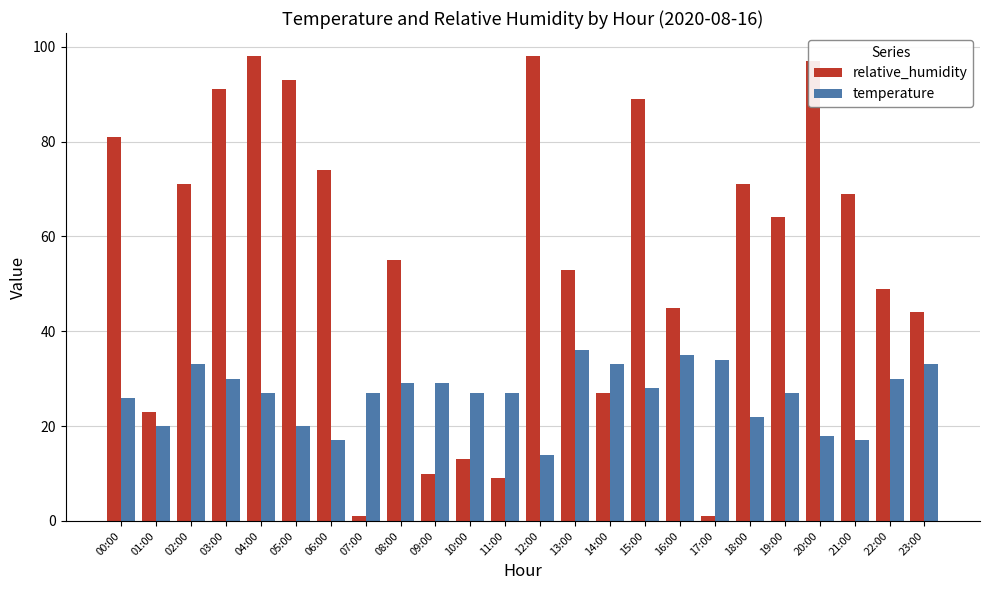

Rank the series at 22:00 from highest to lowest value.

relative_humidity, temperature